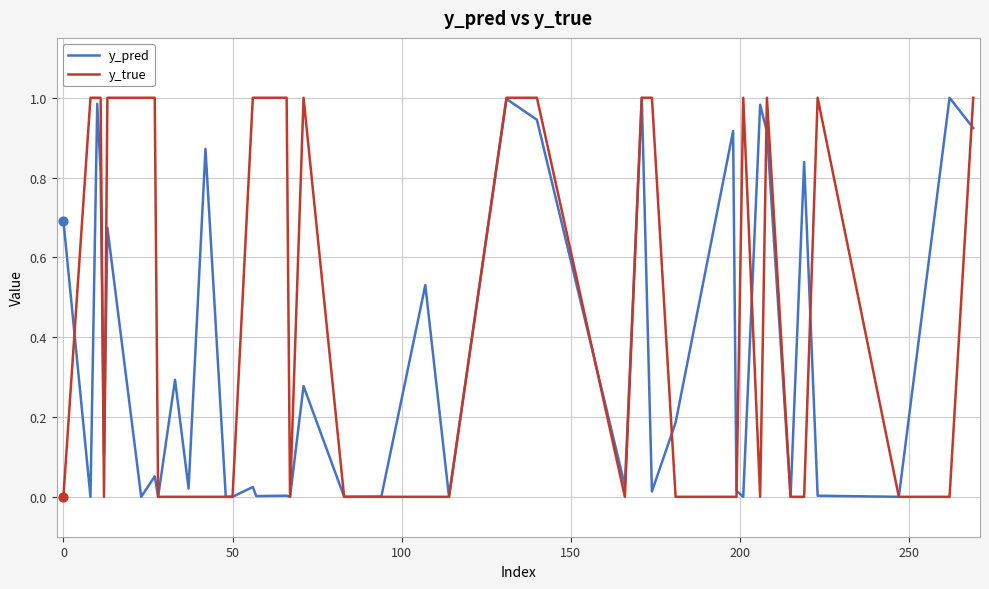

Which series has the largest range (max minus min)?

y_true